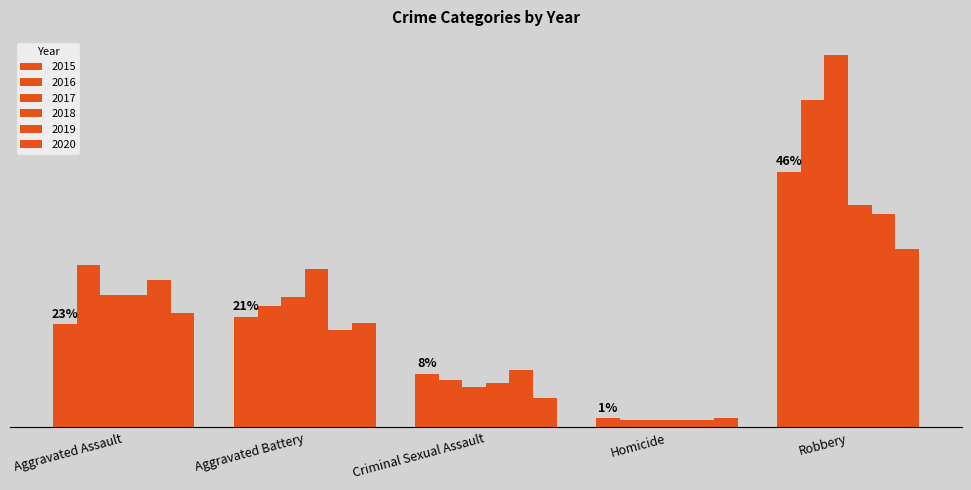

Is the value of 2018 at Homicide greater than the value of 2019 at Criminal Sexual Assault?

No